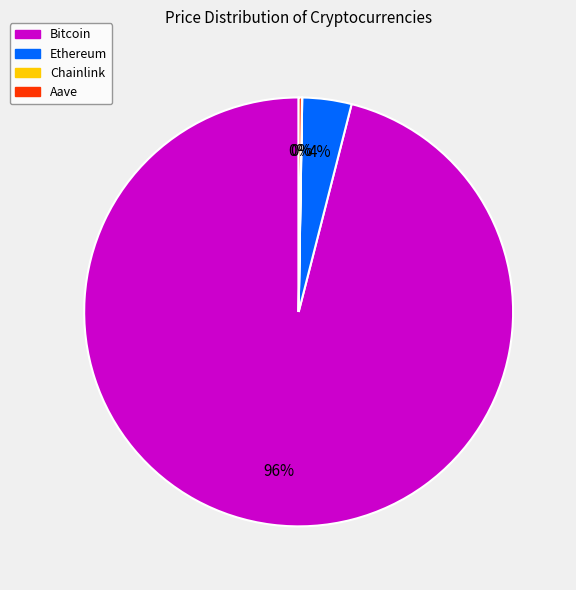

Which slice is the largest?

Bitcoin